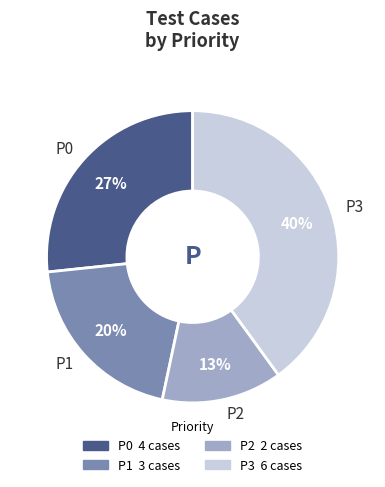

Between P1 and P3, which is larger?

P3